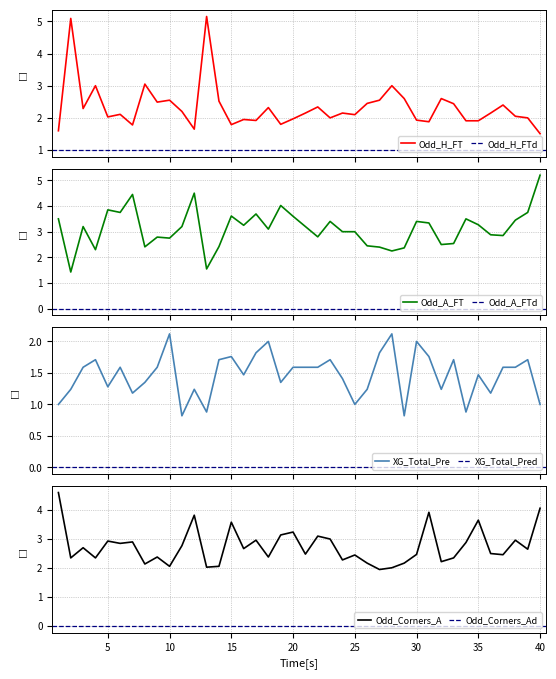

What is the average value of the Odd_A_FT series?

3.1